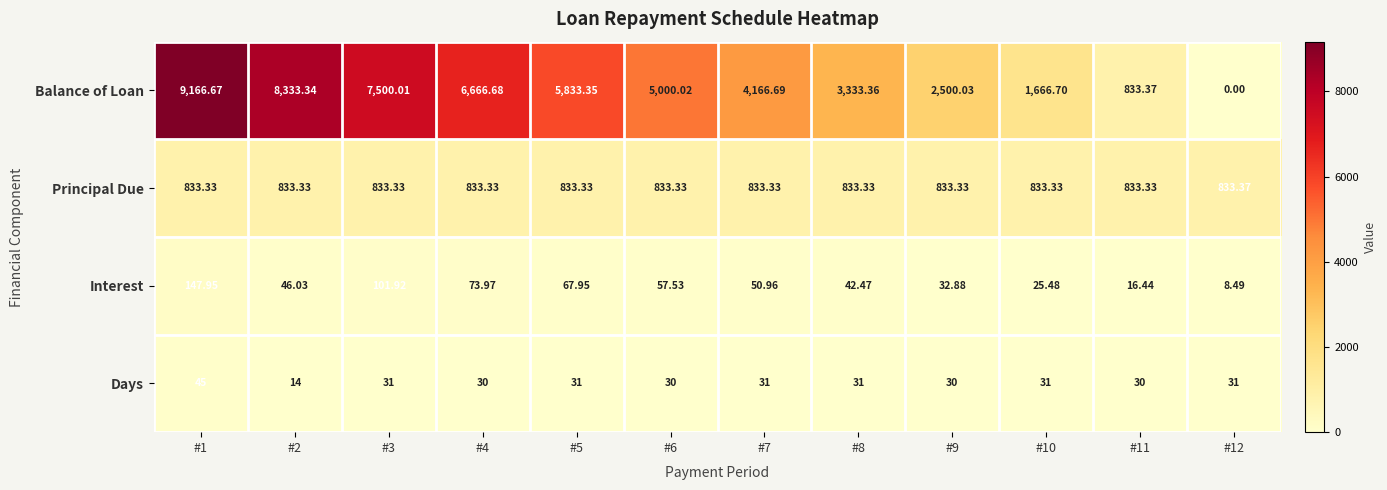

Which category has the lowest value across all series?

#12